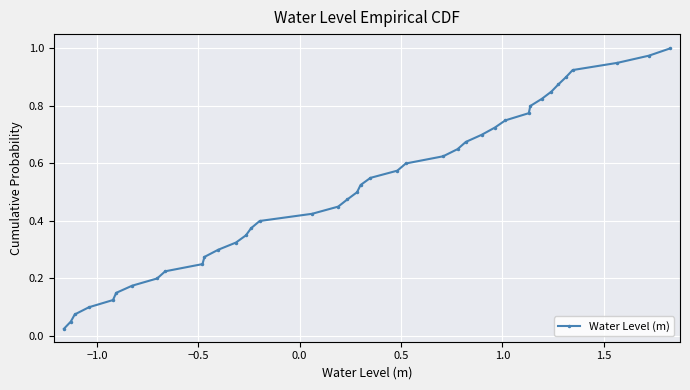

True or false: the data has more than 1 interior local peaks.

False